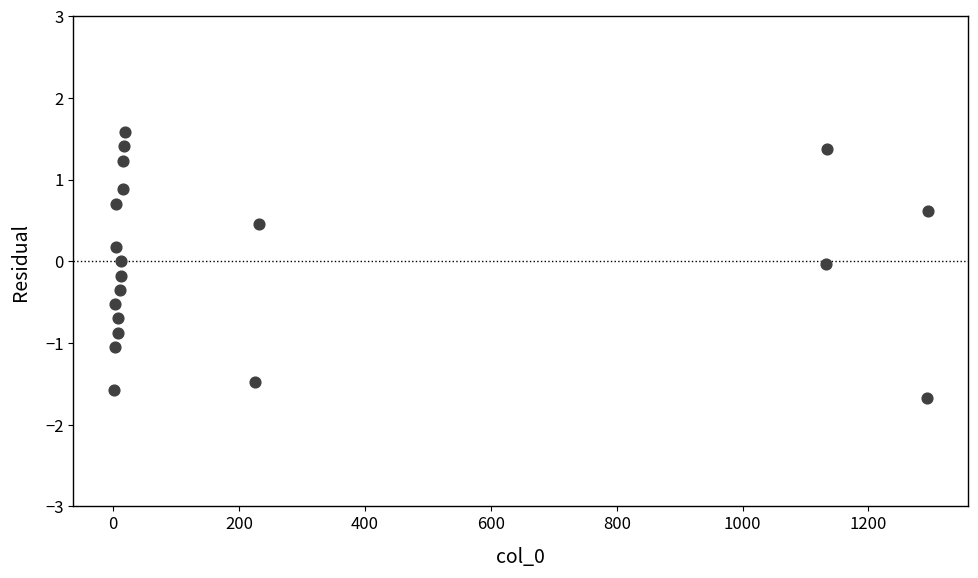

What is the range of Y values (max minus min)?

3.2